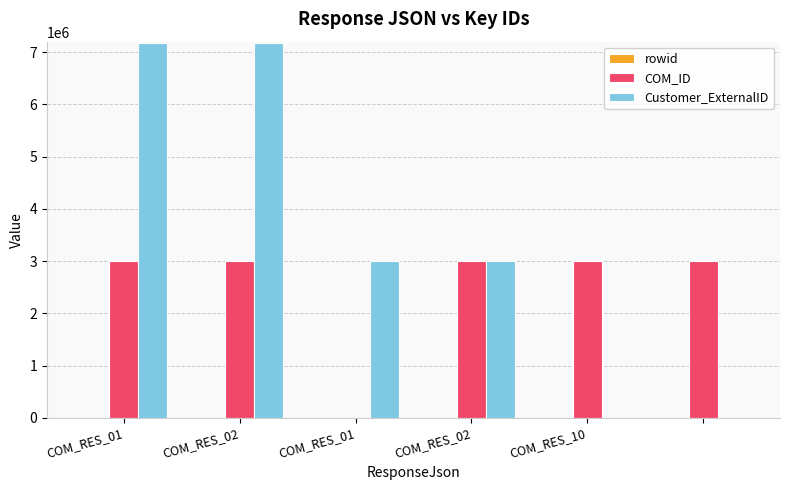

How many data points does each series have?

6